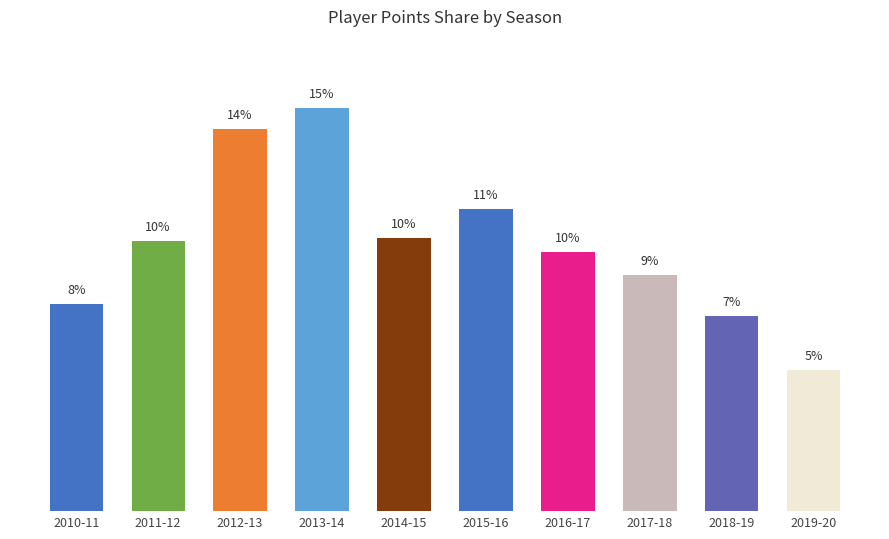

What is the difference between the values at 2019-20 and 2011-12?

4.8